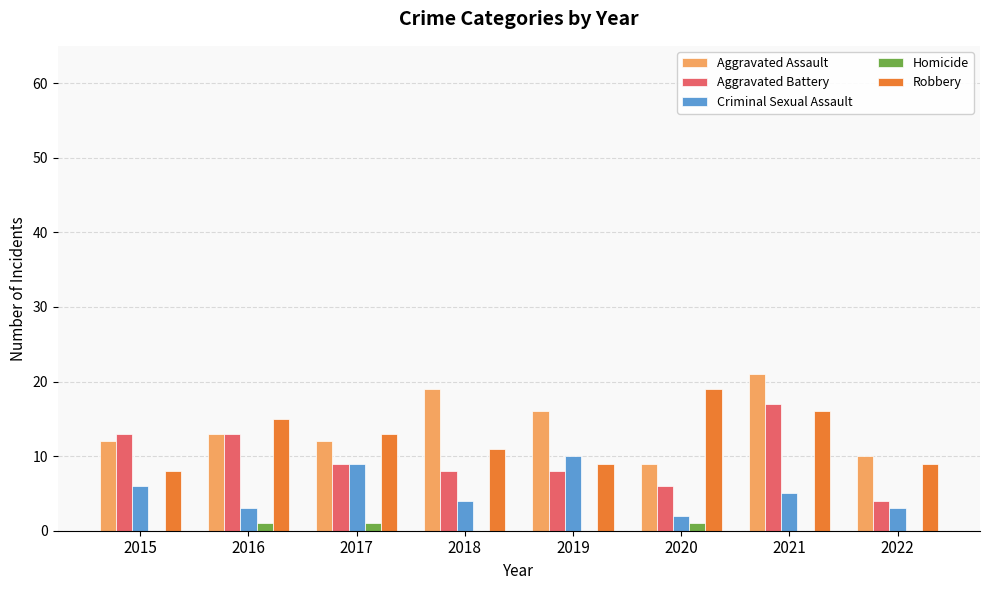

How many series are shown in this chart?

5